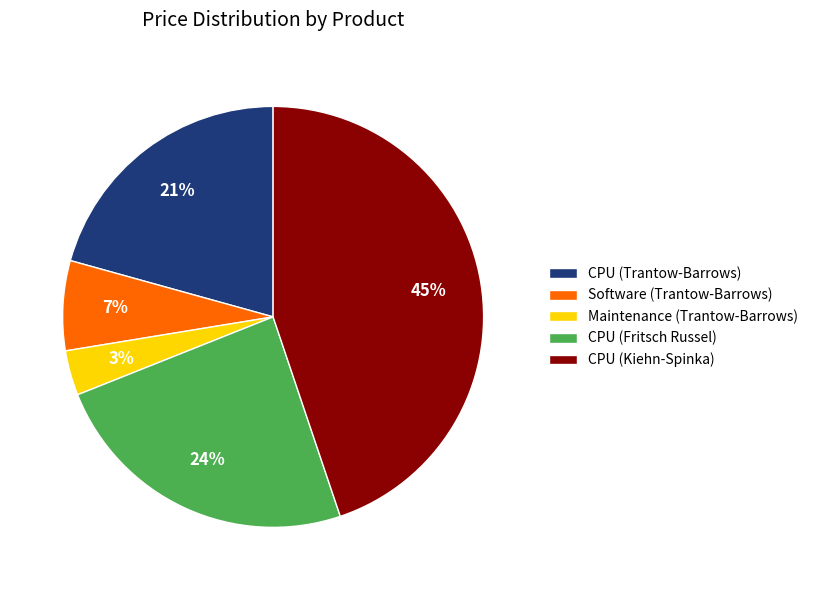

Which has a higher value, CPU (Trantow-Barrows) or CPU (Fritsch Russel)?

CPU (Fritsch Russel)